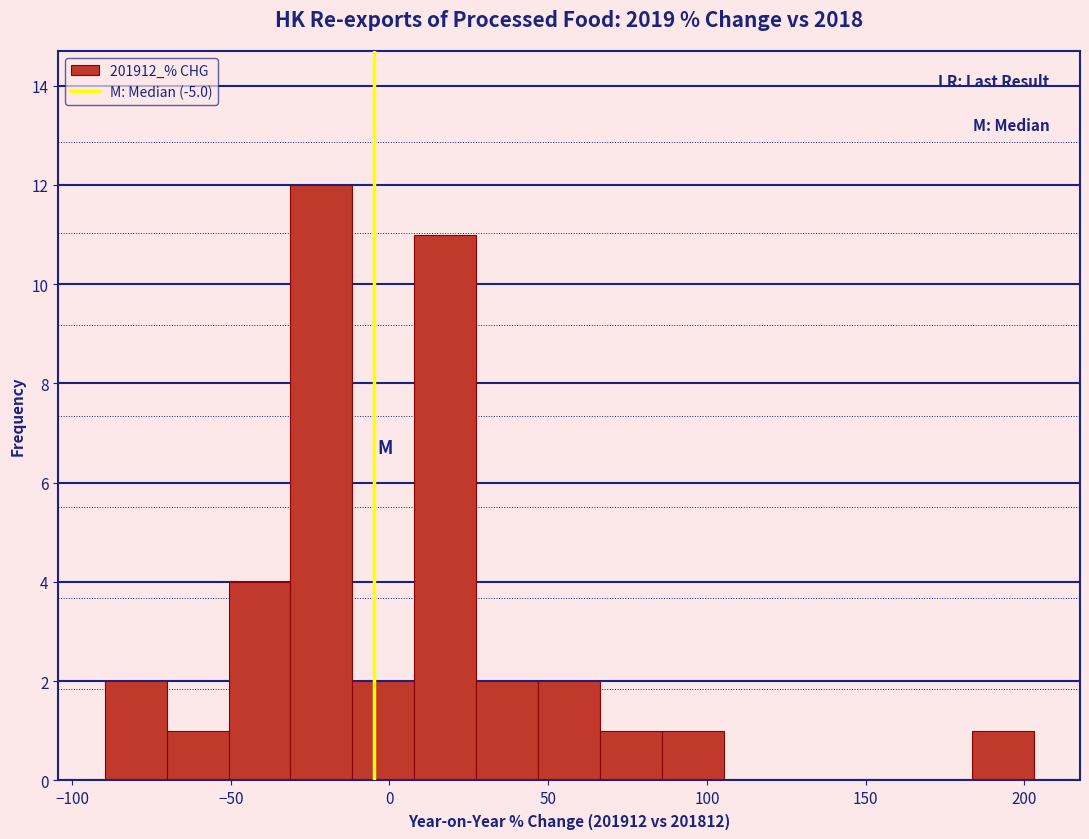

Read against the x-axis, roughly where is the centre of the tallest bar?

-20